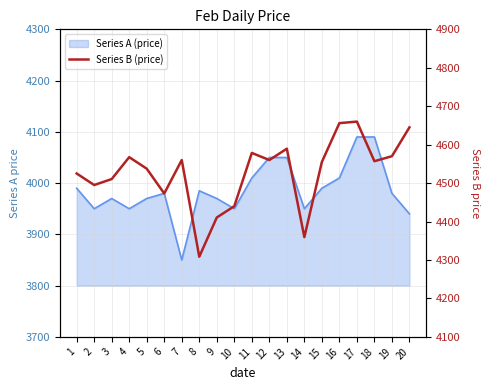

Does the chart have visible grid lines?

Yes